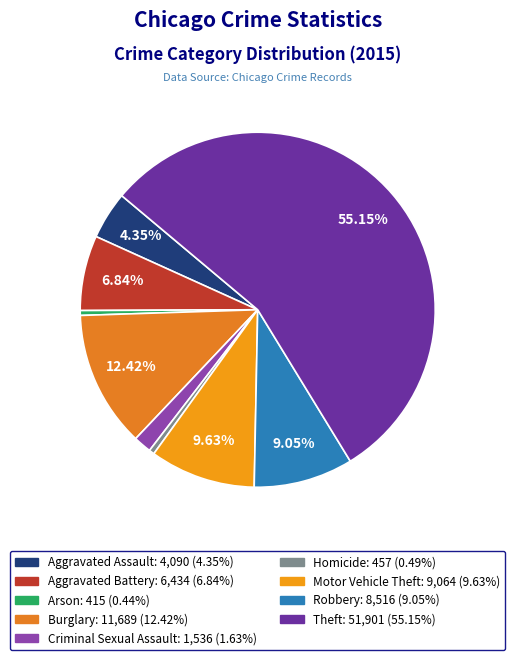

What is the change in value from Arson to Robbery?

+8101